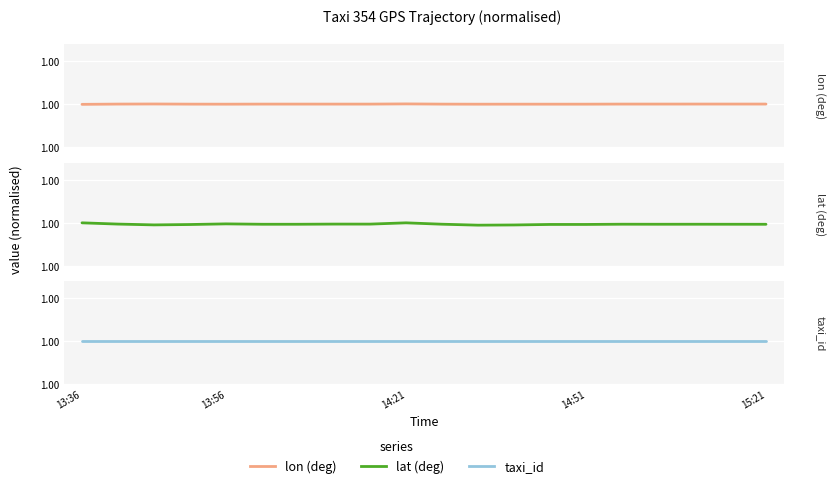

True or false: taxi_id and lat (deg) intersect in this chart.

False